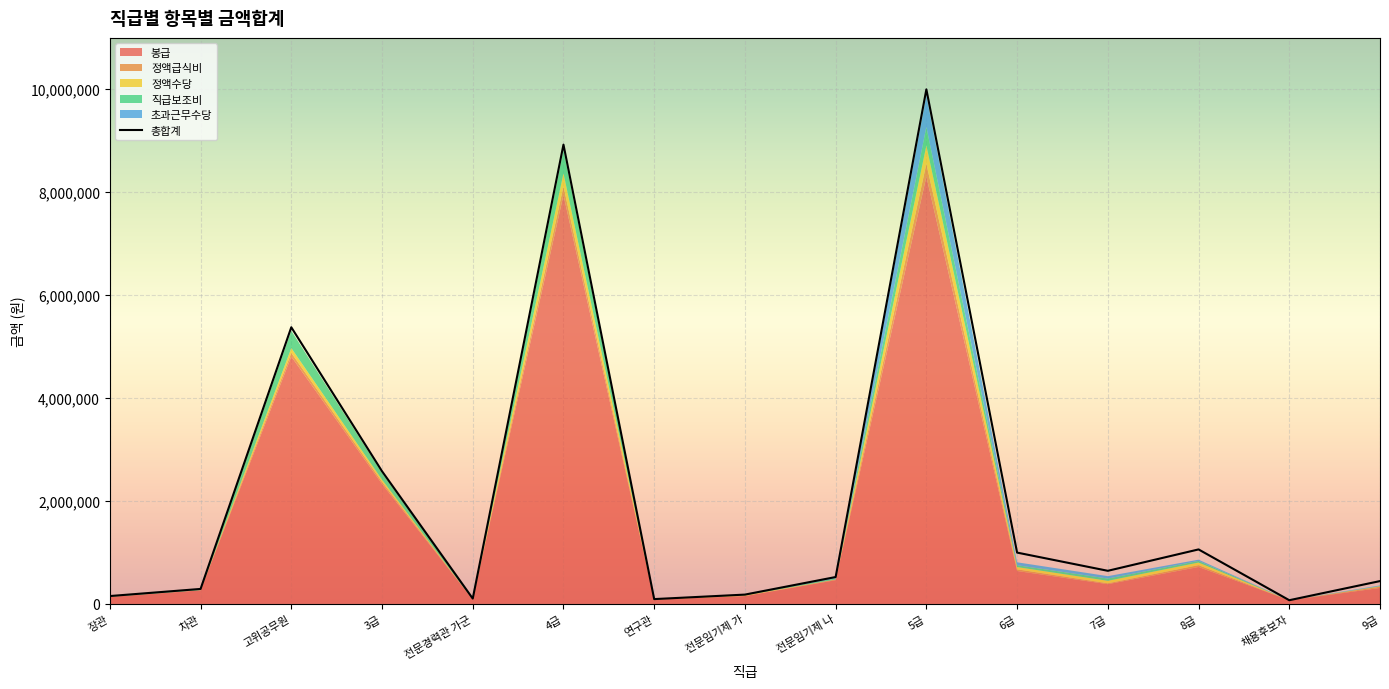

Where does the 정액수당 series first go above 12980?

고위공무원